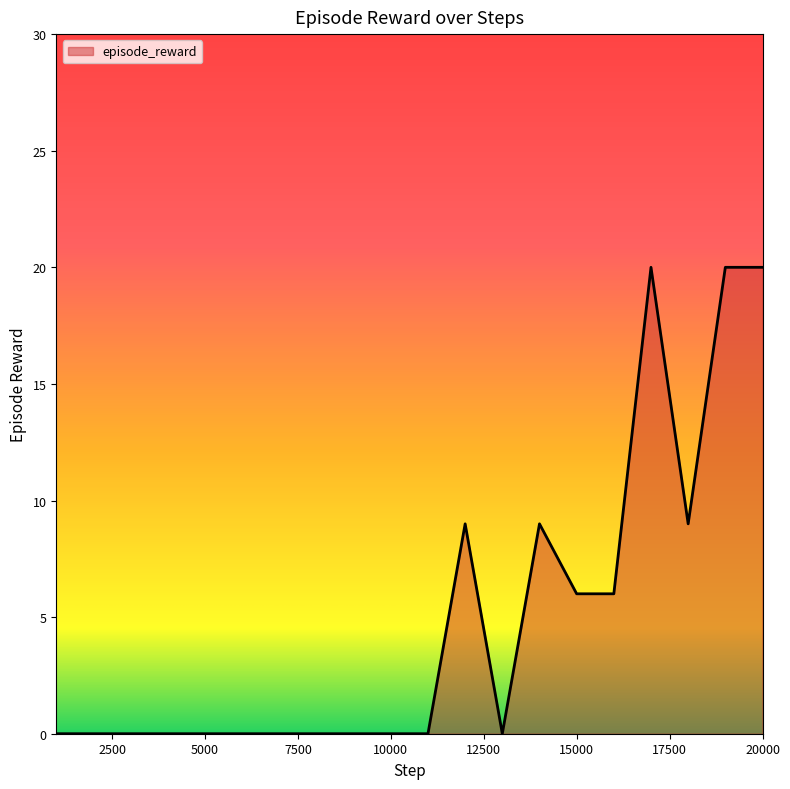

What is the greatest value displayed?

20